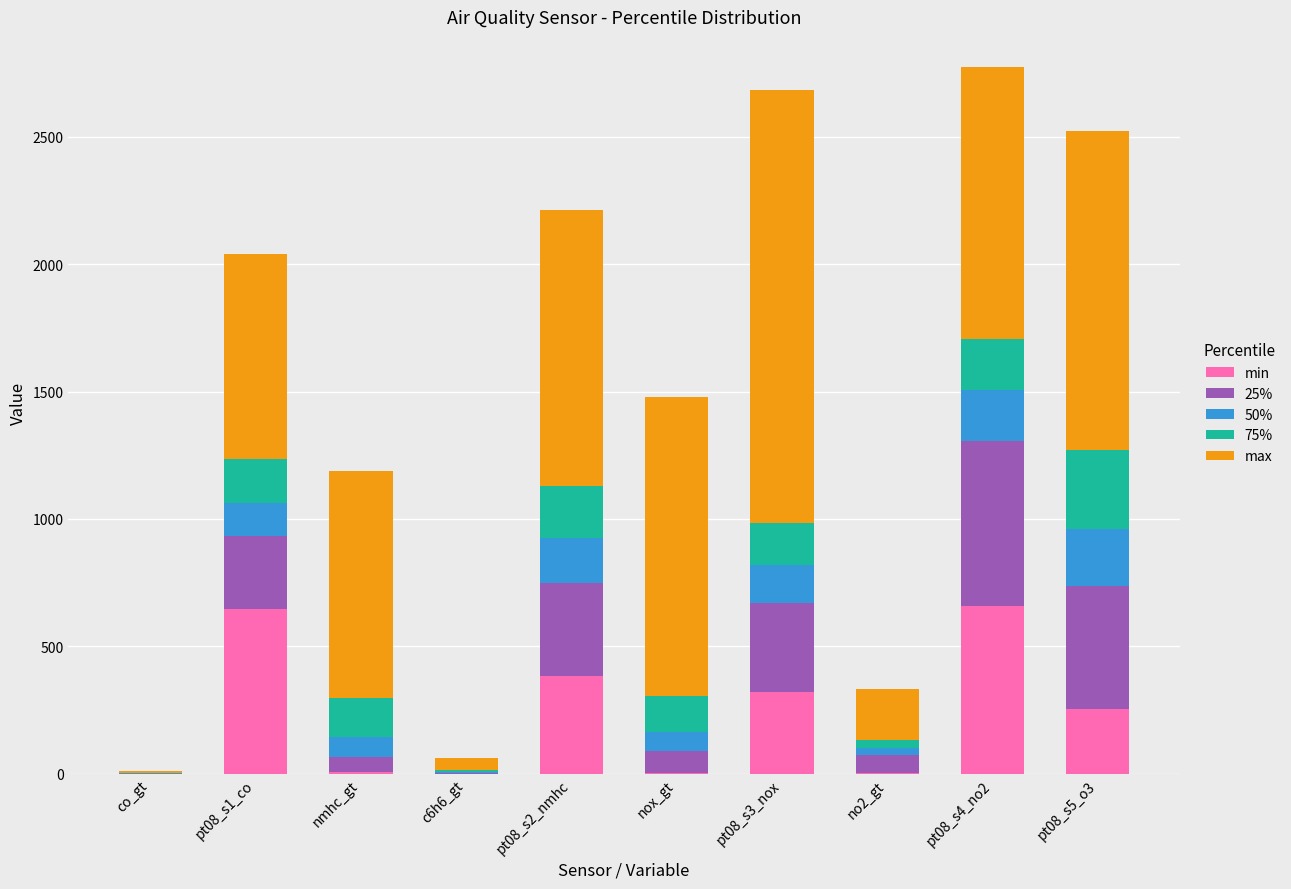

Count the 50% values in the range 30 to 176.

6